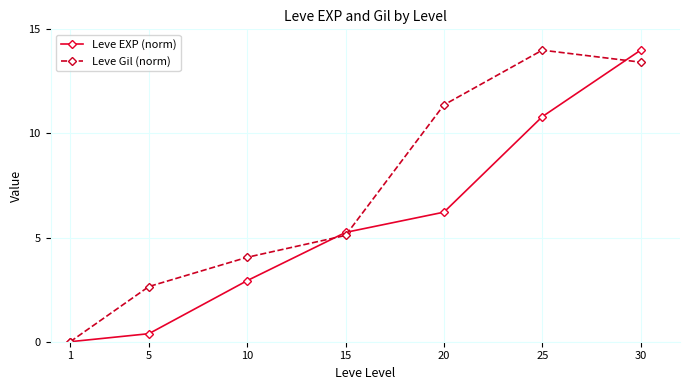

Is it true that Leve Gil (norm) equals 4.1 at 10?

True